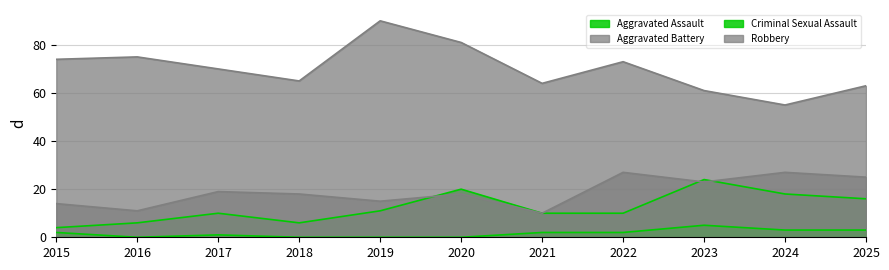

What is the difference between the maximum and minimum values in the Criminal Sexual Assault series?

5